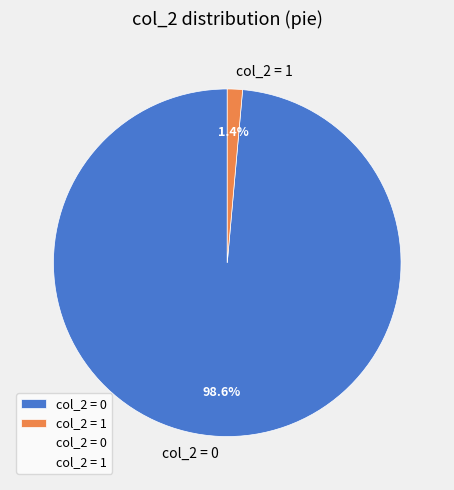

Which category has the smallest portion of the pie?

col_2 = 1